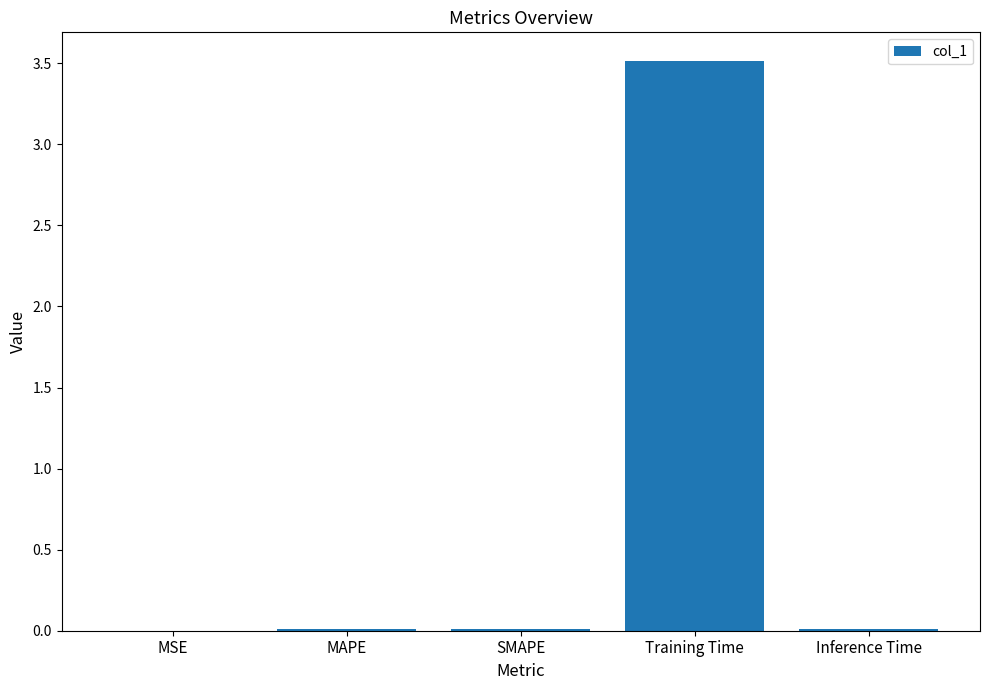

Is it true that the value at MAPE is 0.0?

True